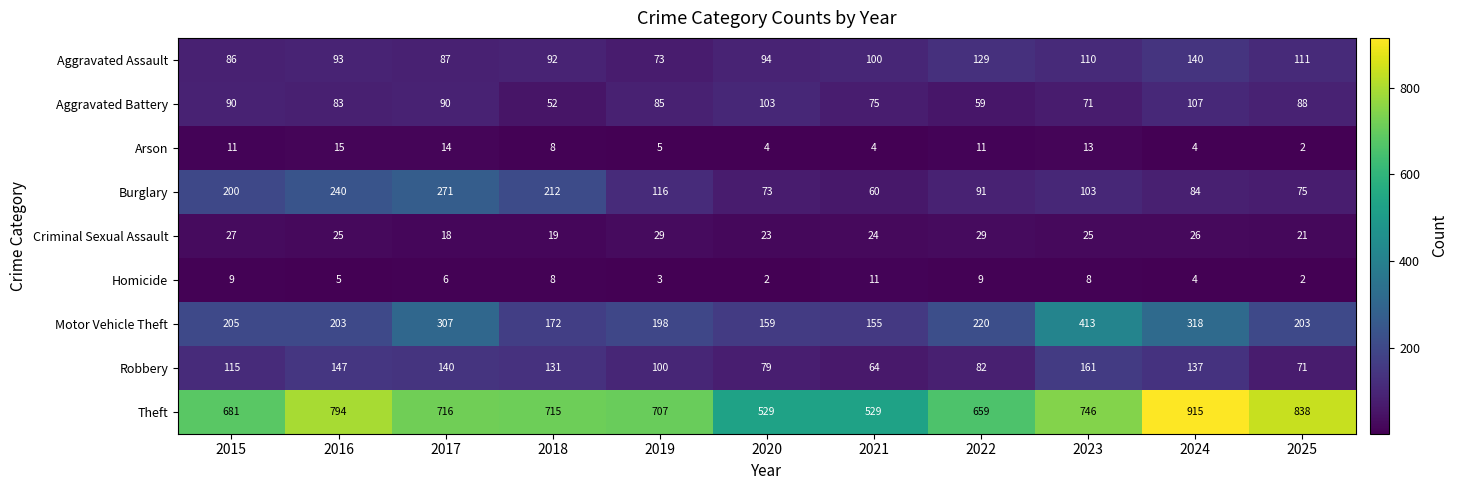

Where does the Theft series first go above 715?

2016